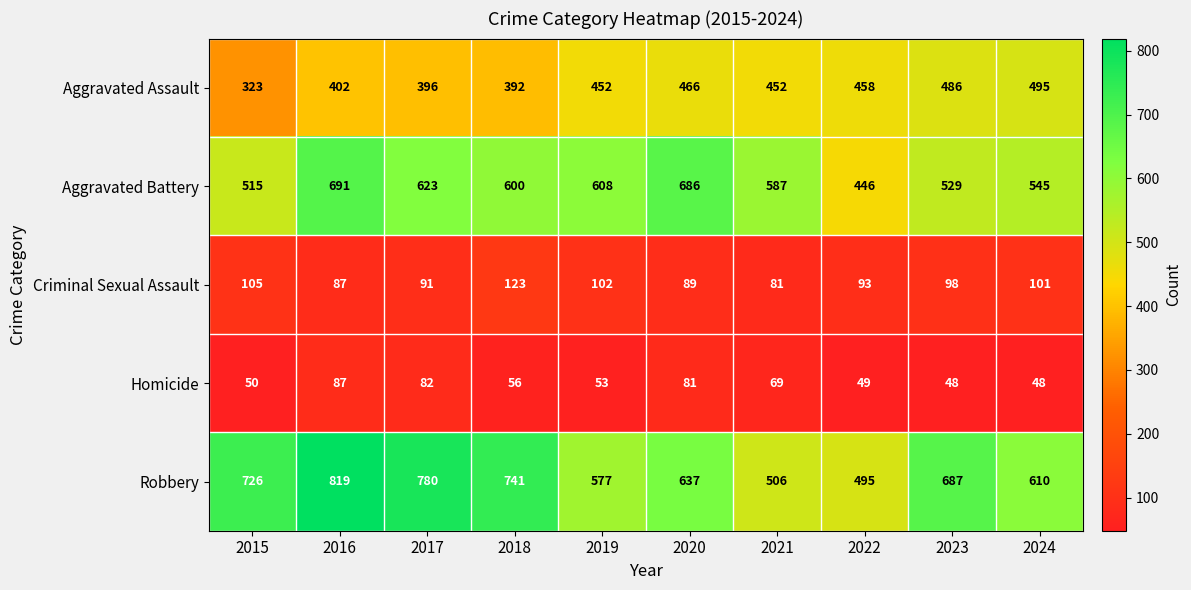

Which series has the largest total across all categories?

Robbery